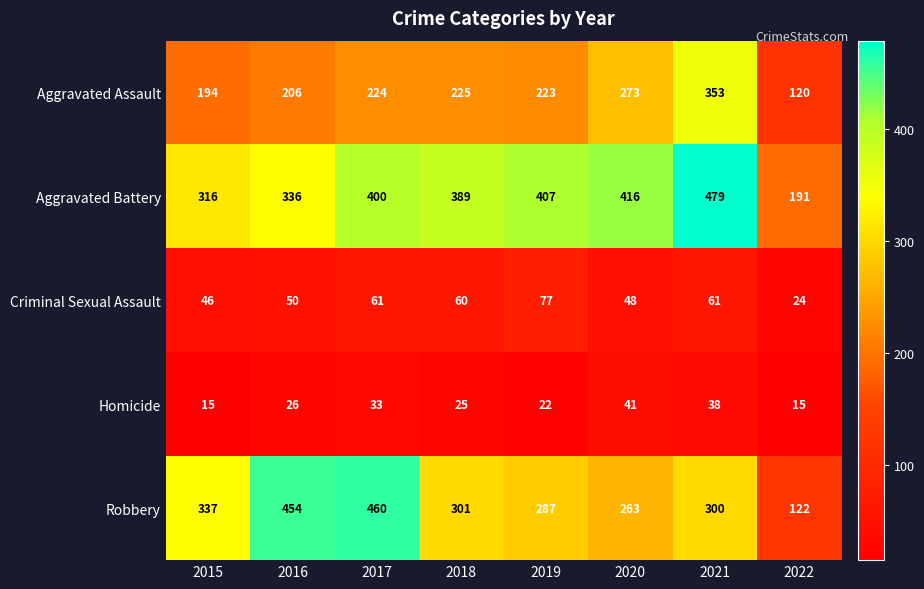

List the series in order of their peak value, highest first.

Aggravated Battery, Robbery, Aggravated Assault, Criminal Sexual Assault, Homicide